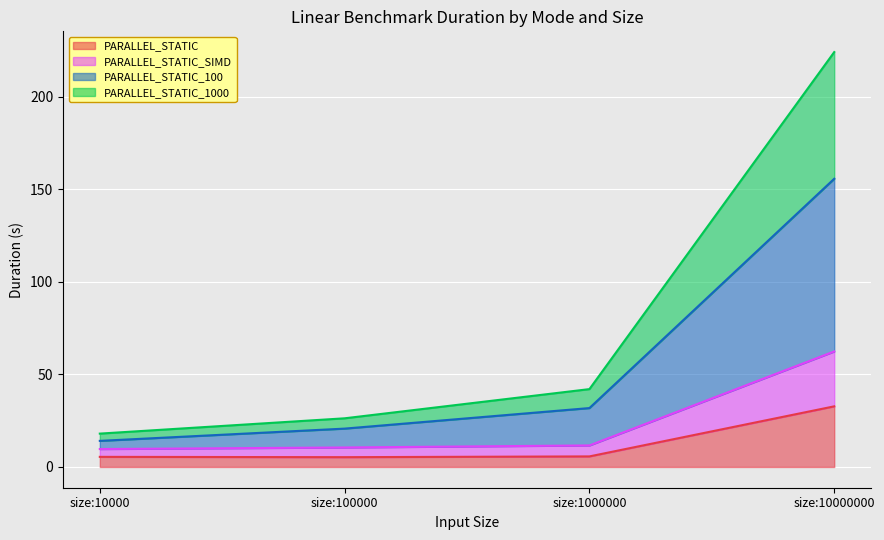

True or false: PARALLEL_STATIC_100 and PARALLEL_STATIC_SIMD cross at least once.

False